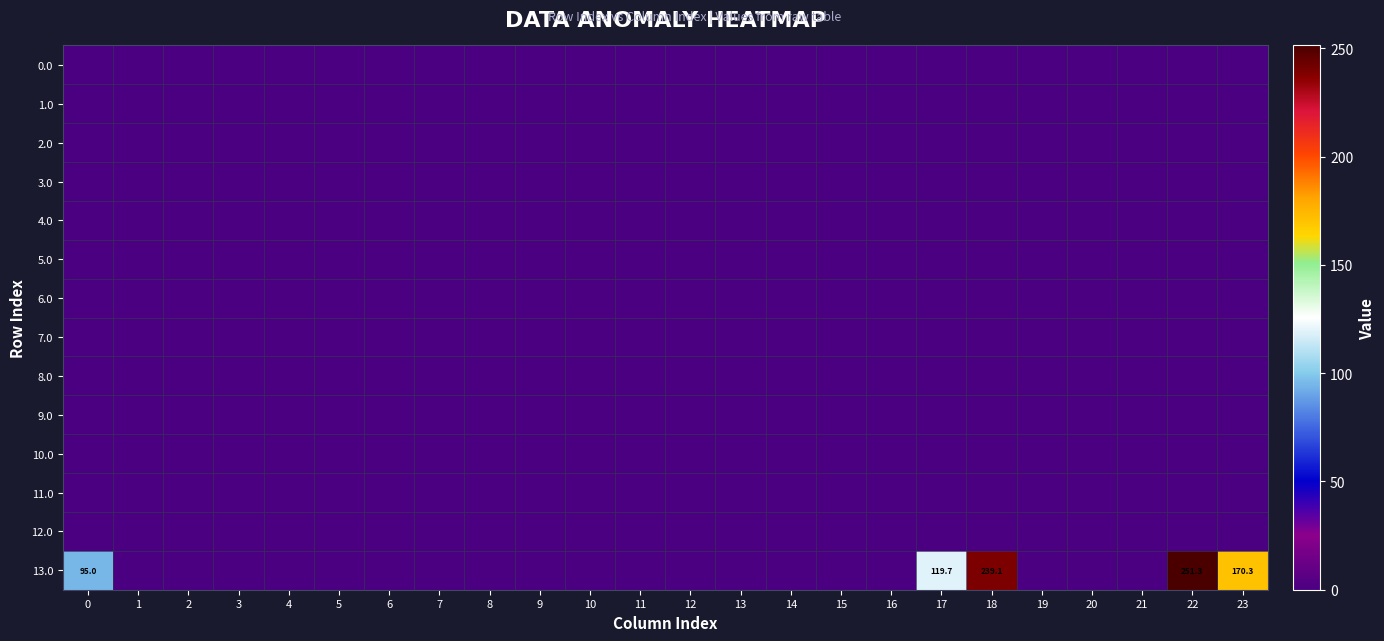

At 7, list the series in order from largest to smallest.

0.0, 1.0, 2.0, 3.0, 4.0, 5.0, 6.0, 7.0, 8.0, 9.0, 10.0, 11.0, 12.0, 13.0